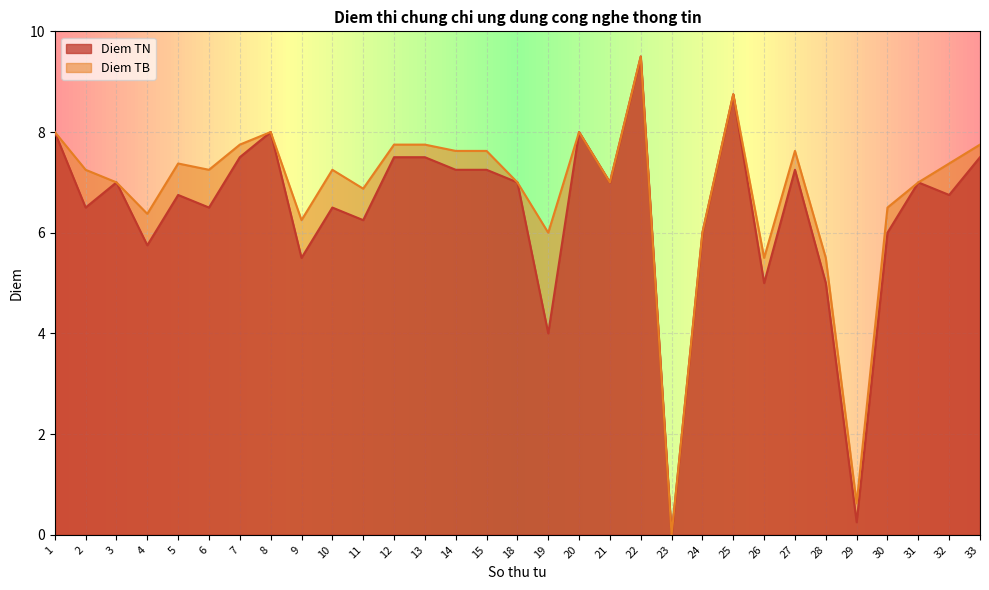

True or false: Diem TB and Diem TN cross at least once.

False